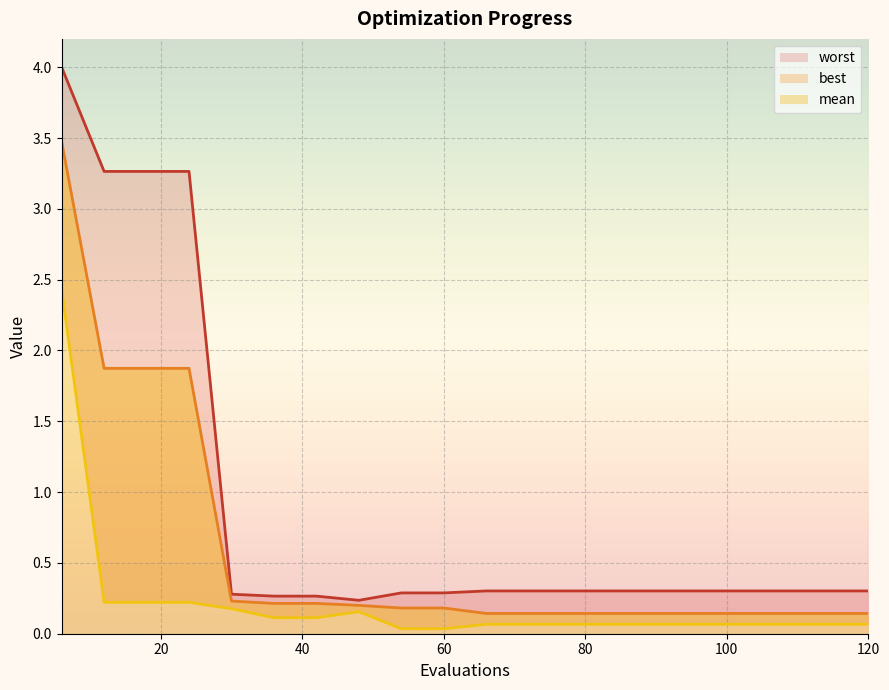

At which category does best reach its first local peak?

48